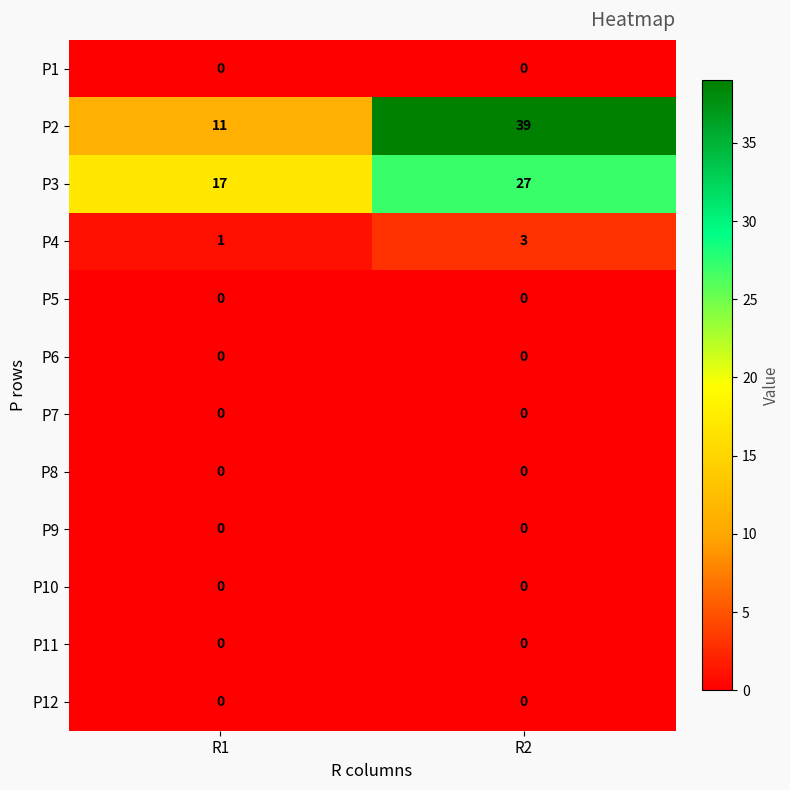

Which series has the largest range (max minus min)?

P2